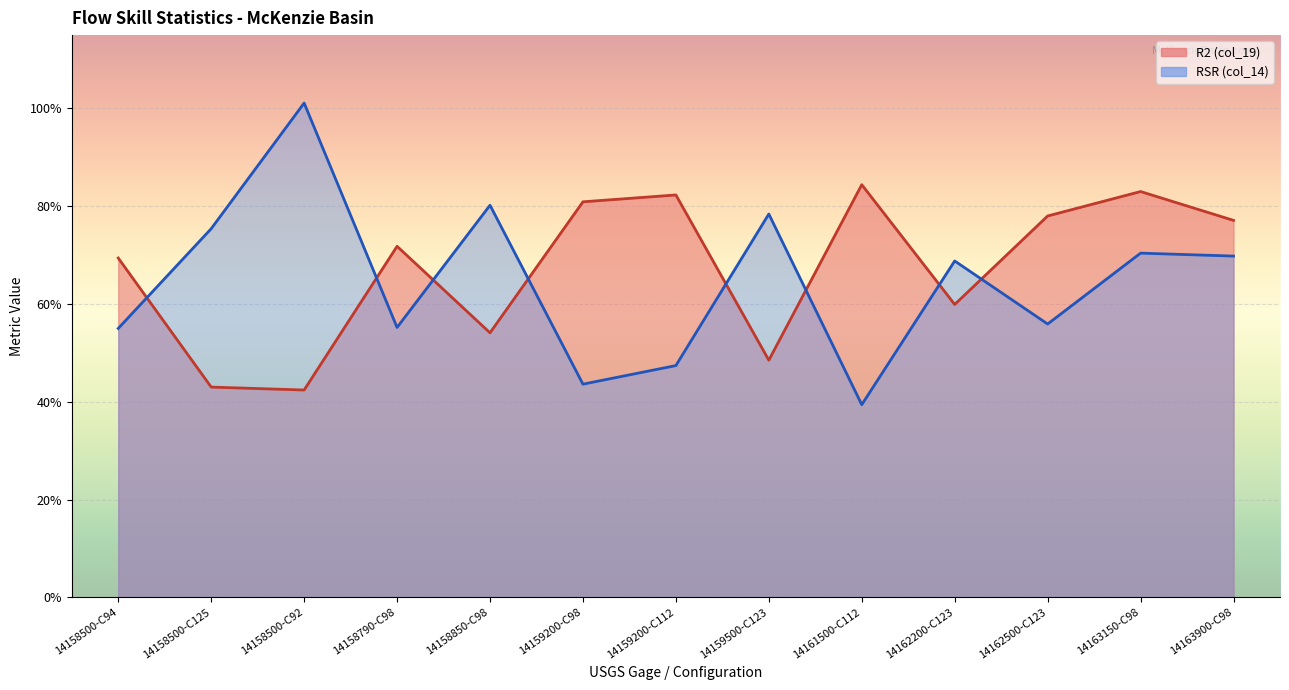

What is the total value across all series at 14158500-C92?

1.4